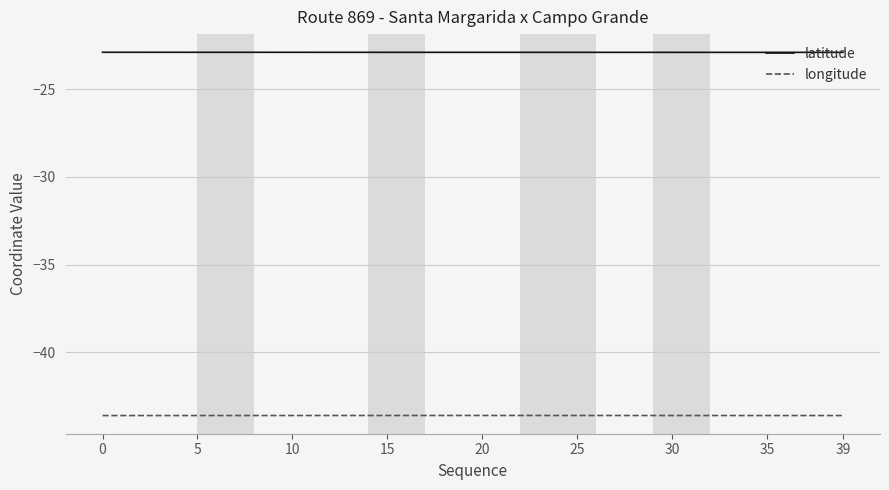

True or false: latitude and longitude intersect in this chart.

False